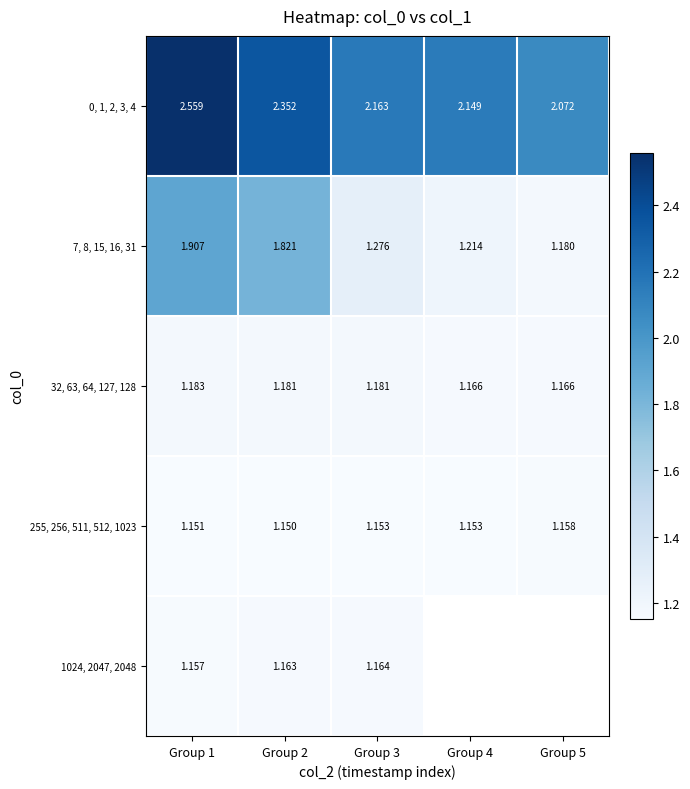

Is the value of 0, 1, 2, 3, 4 at Group 1 greater than the value of 1024, 2047, 2048 at Group 3?

Yes